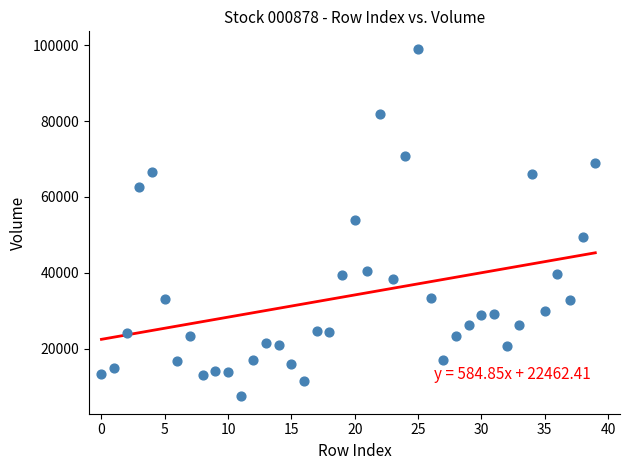

What is the range of Y values (max minus min)?

91621.7